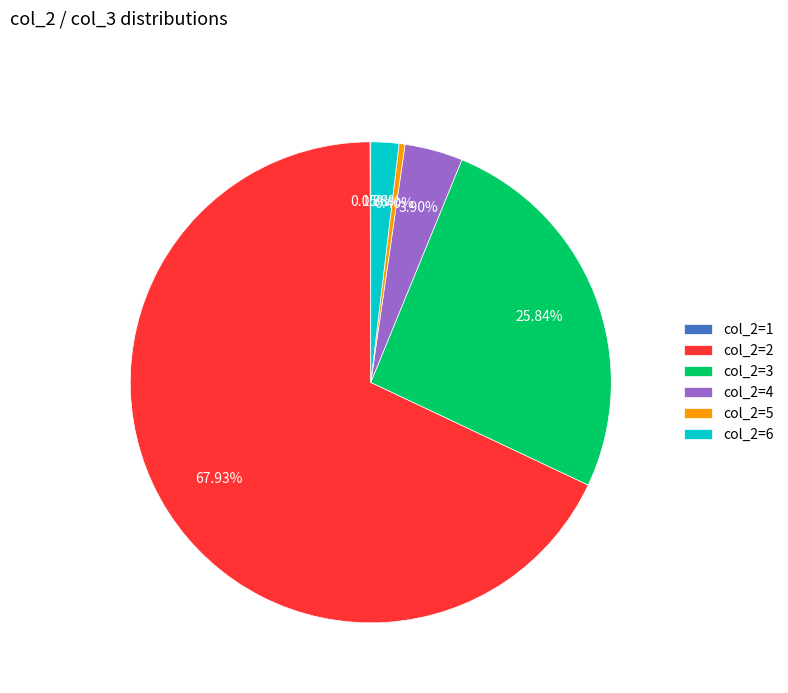

What is the largest slice in the pie chart?

col_2=2